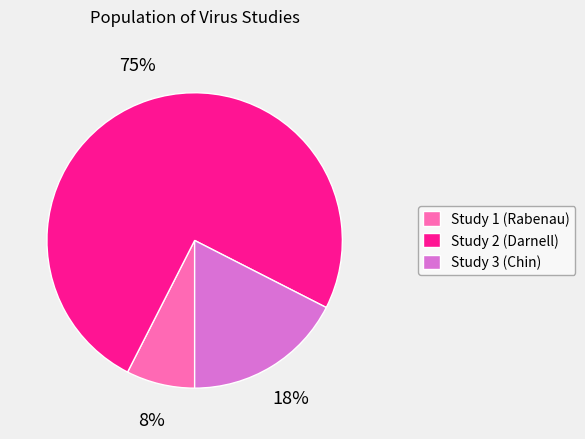

Between Study 1 (Rabenau) and Study 3 (Chin), which is larger?

Study 3 (Chin)